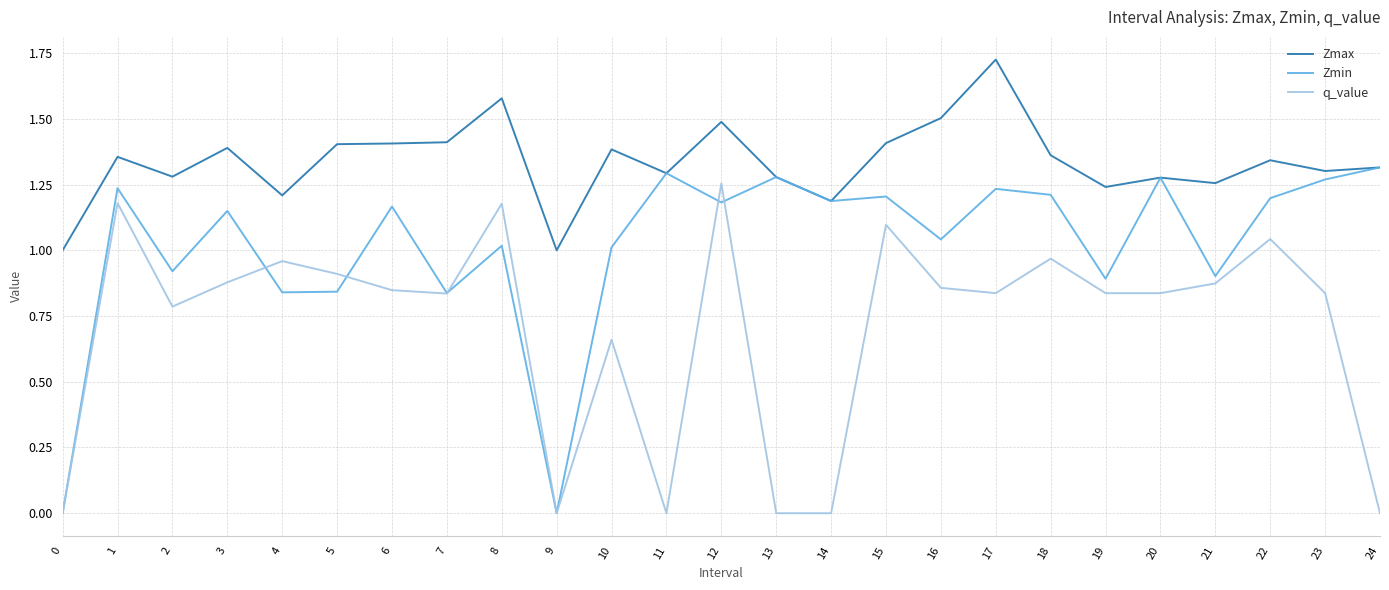

The q_value series shows -0.8 at 0. True or false?

False